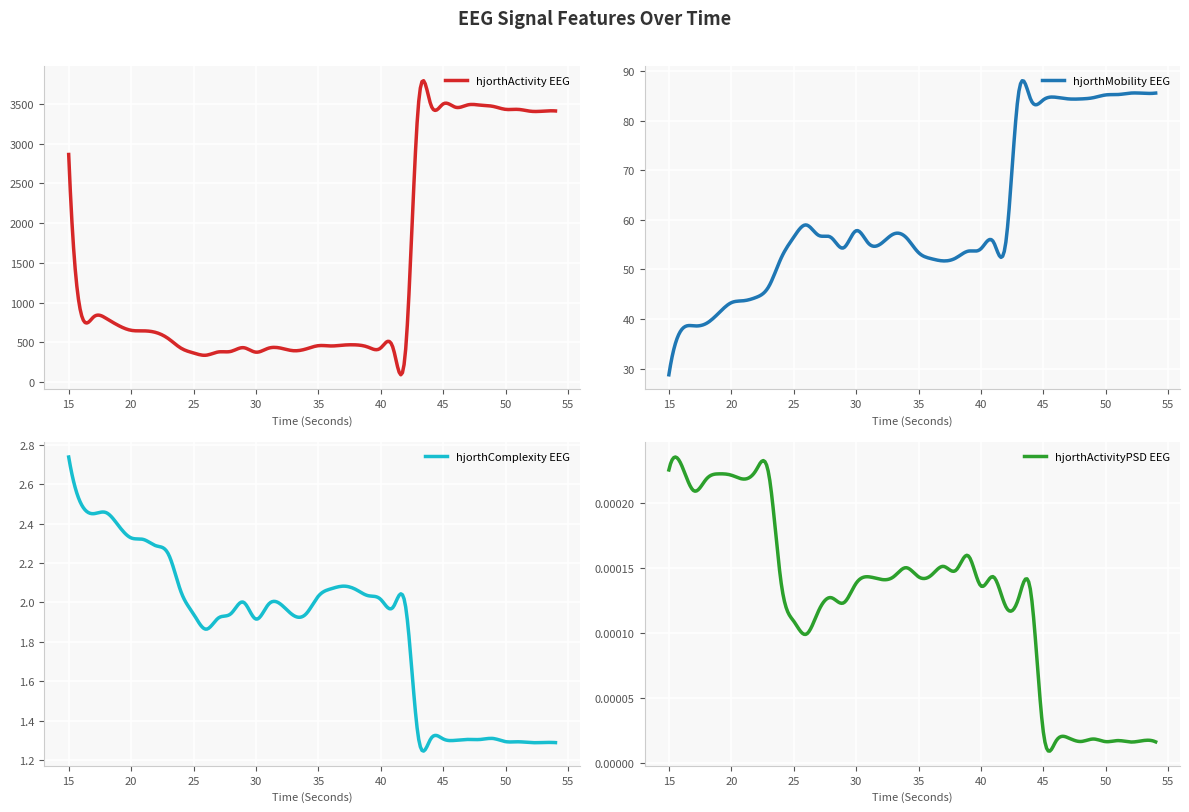

What is the value of the hjorthMobility_EEG point at the 36th from the left?

85.2